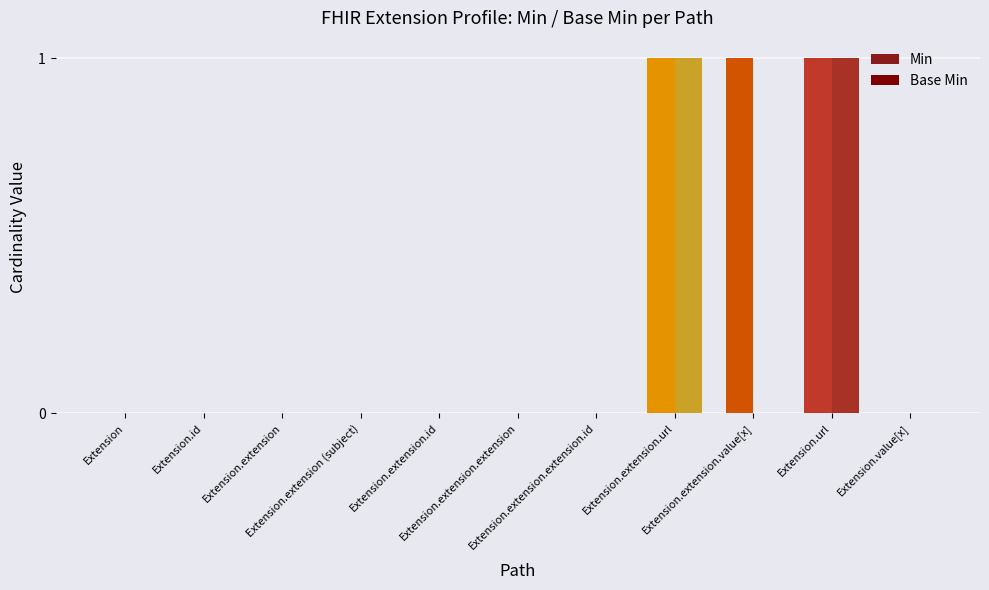

Rank the categories by Min value from highest to lowest.

Extension.extension.url, Extension.extension.value[x], Extension.url, Extension, Extension.id, Extension.extension, Extension.extension (subject), Extension.extension.id, Extension.extension.extension, Extension.extension.extension.id, Extension.value[x]